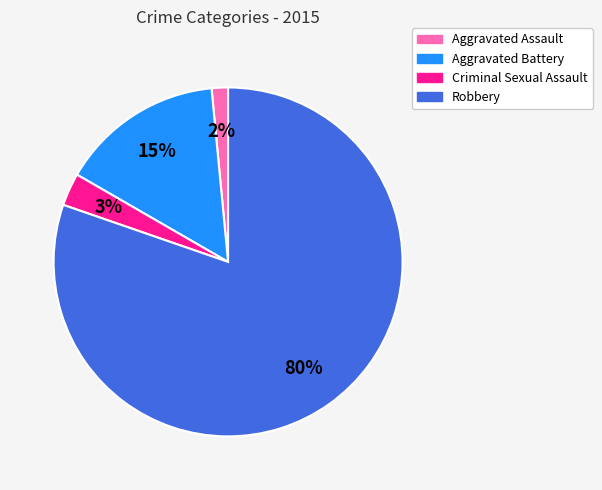

Which category accounts for the majority?

Robbery